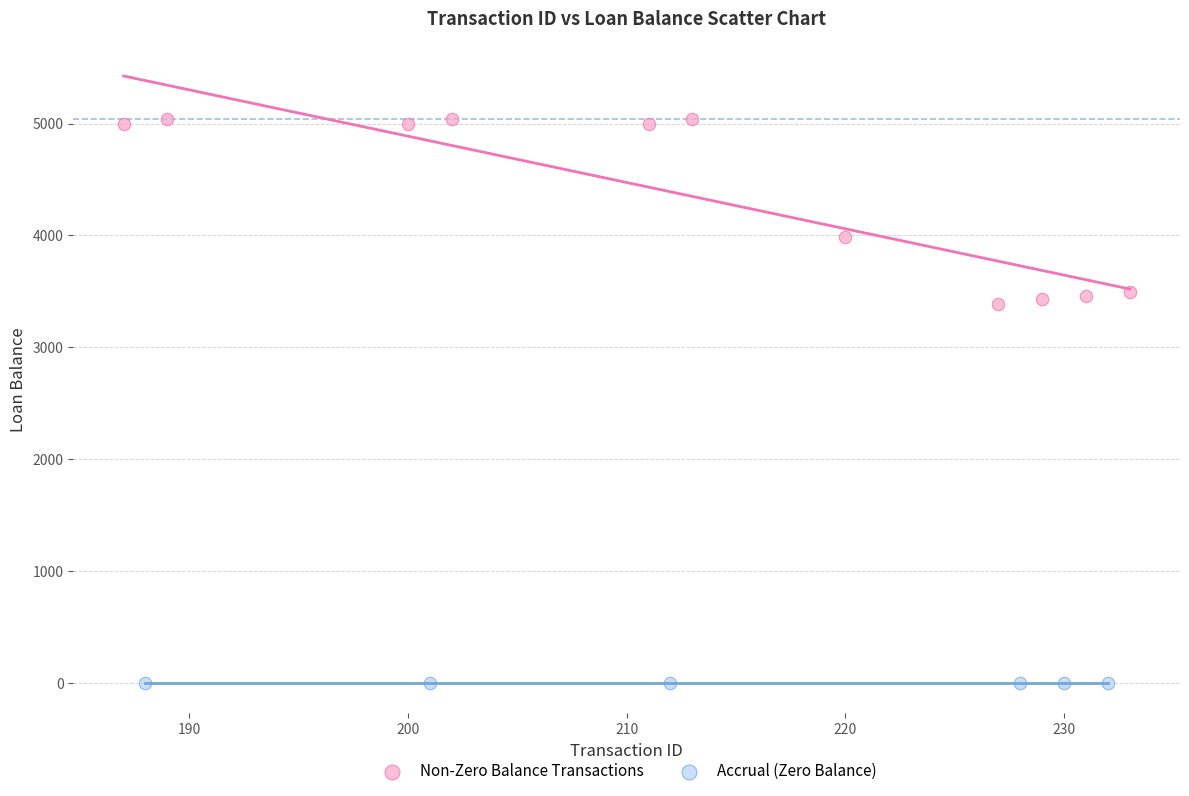

Which series reaches the minimum Y coordinate?

Accrual (Zero Balance)